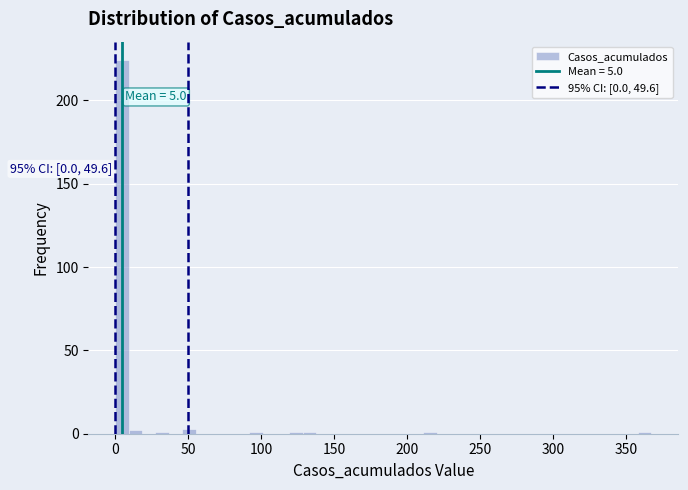

Around what value on the x-axis is the tallest bar? Give the approximate position of its centre, as read against the axis.

5